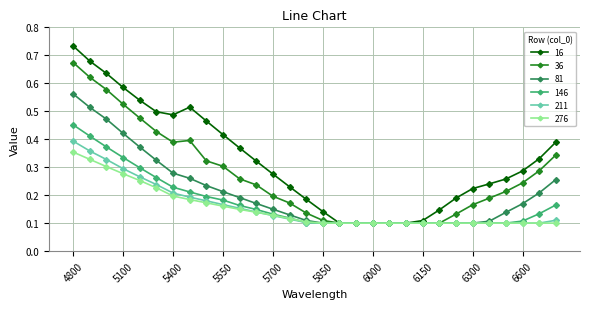

How many 211 values are between 0 and 1?

30